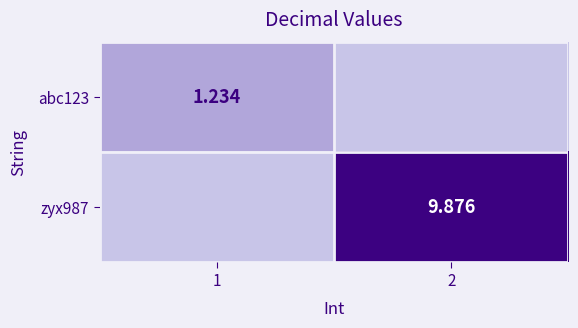

Is the value of zyx987 at 2 greater than the value of abc123 at 1?

Yes